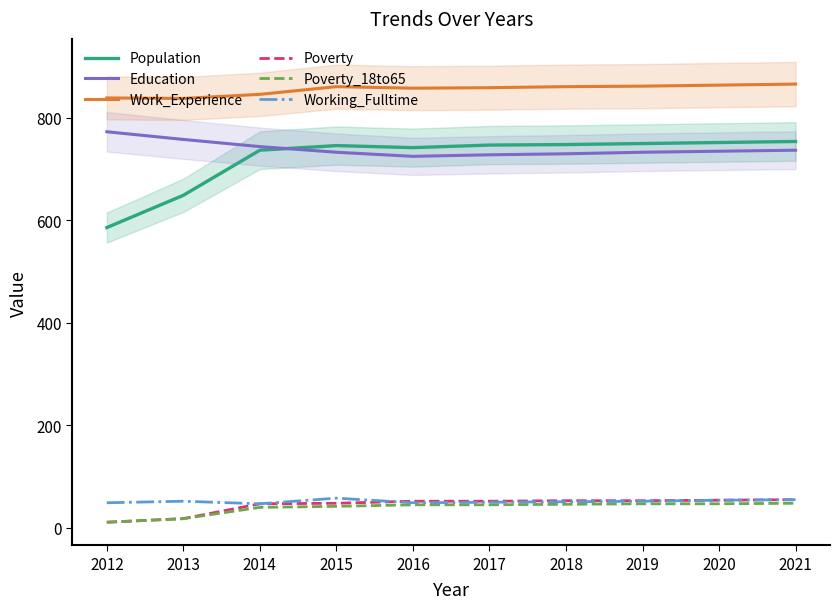

What is the maximum value for Education?

773